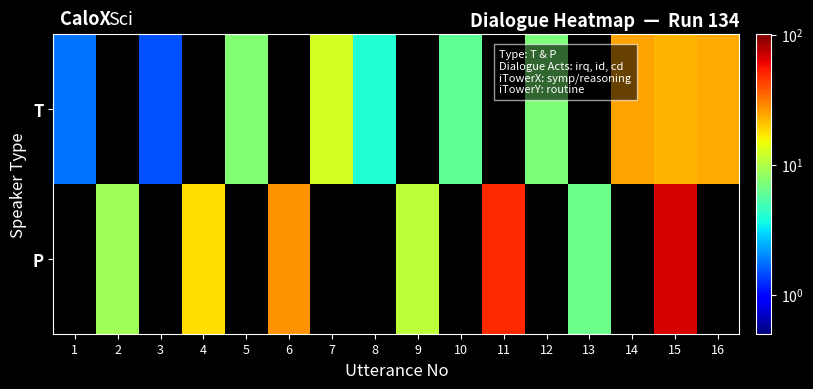

Rank the series by their average value, from highest to lowest.

T, P